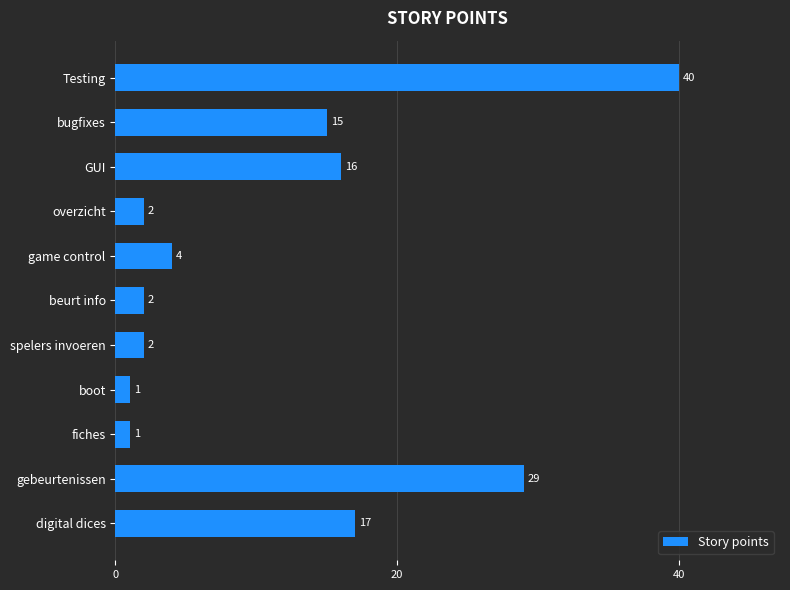

The chart shows a value of 1 at boot. True or false?

True